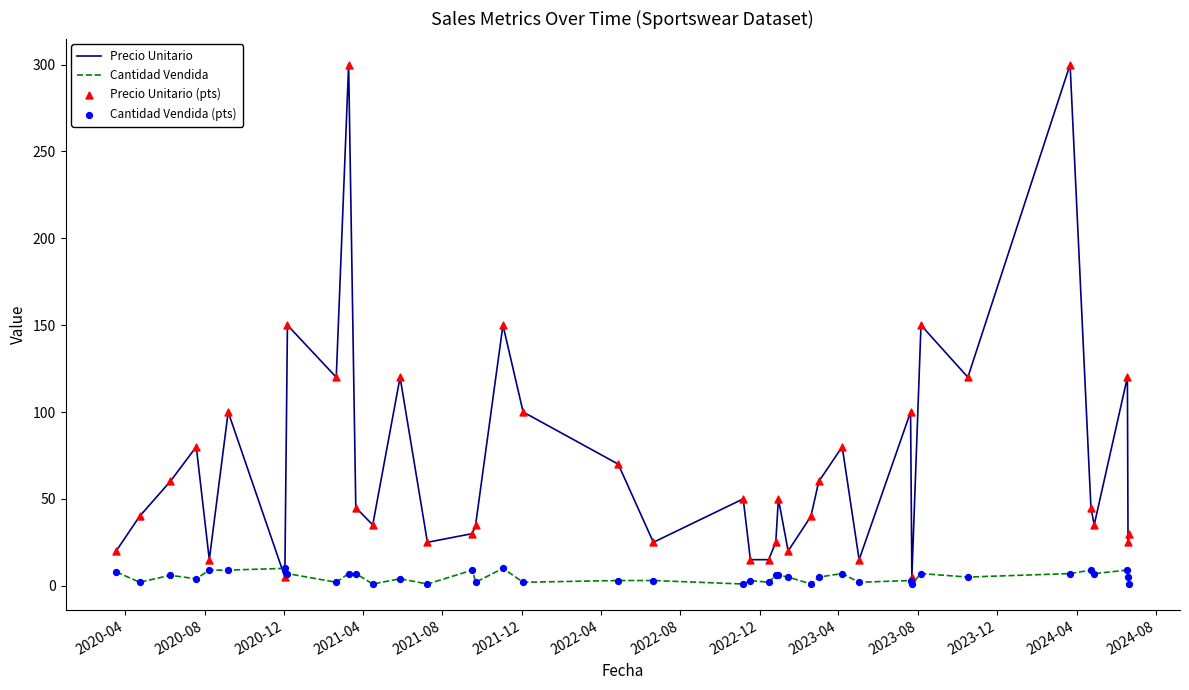

At how many categories does at least one series exceed 146?

5